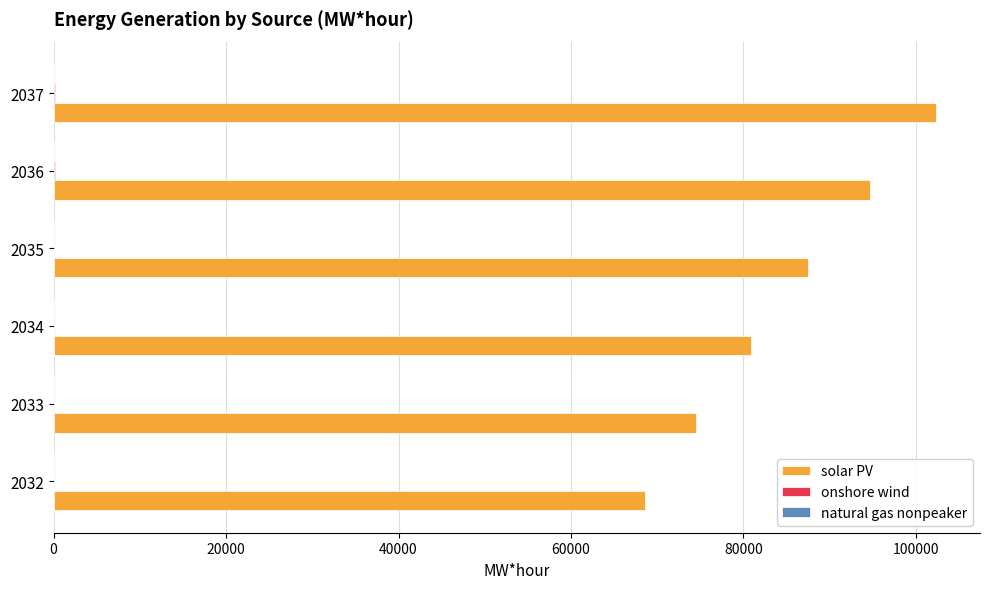

What is the sum of all solar PV values?

508478.6